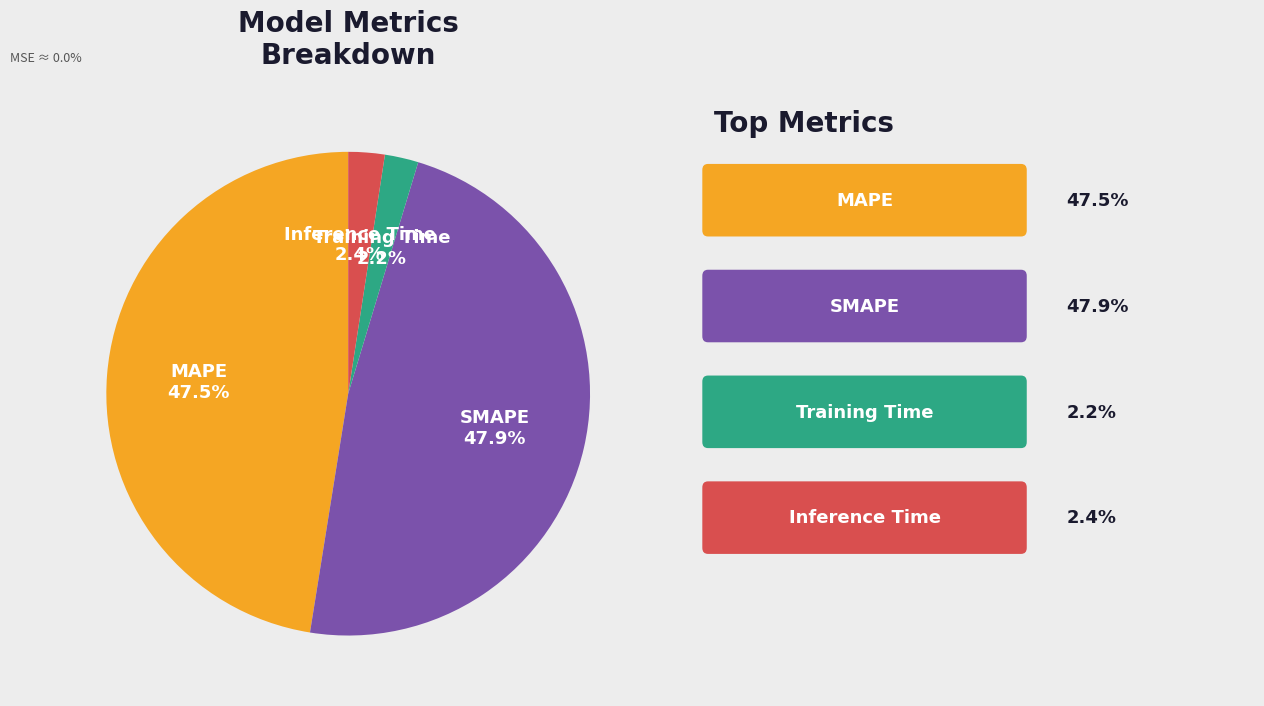

Is there any slice that represents more than half of the pie?

No